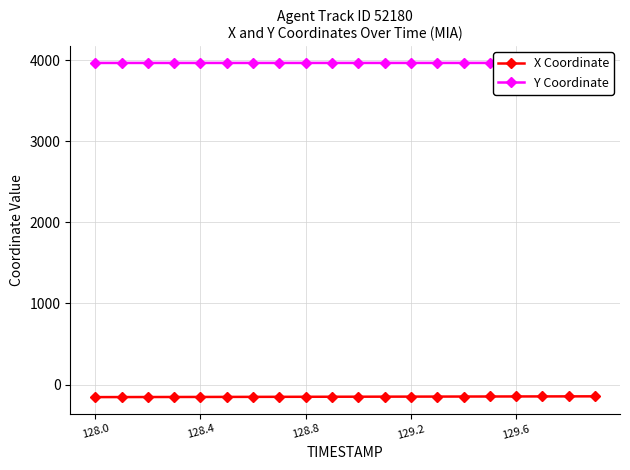

What is the total value across all series at 128.0?

3810.5